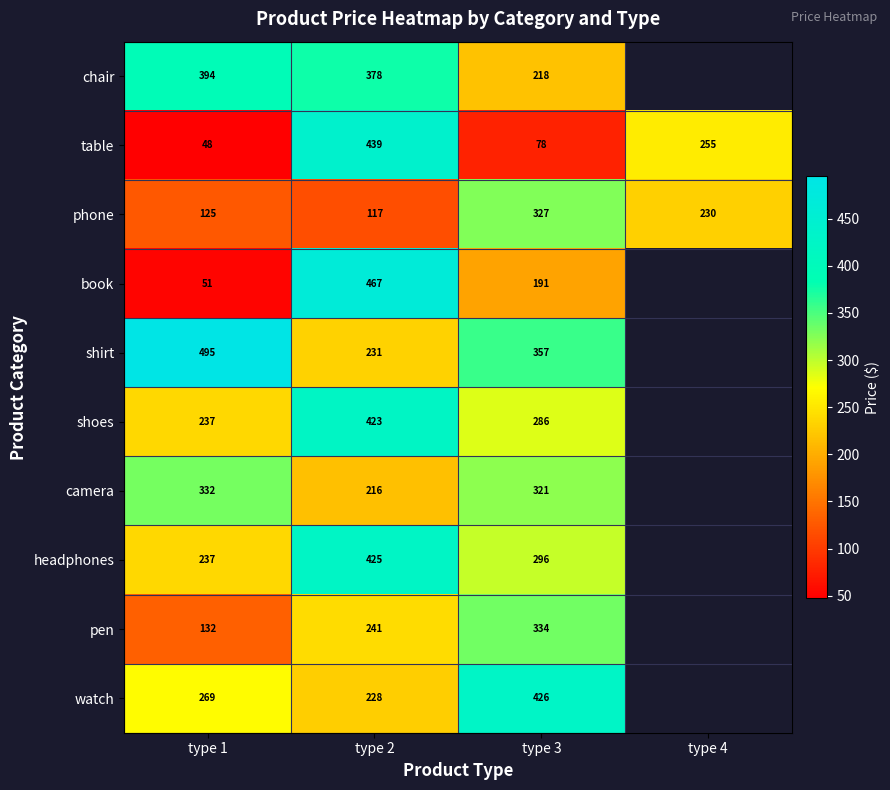

List the labels in order of phone value, largest first.

type 3, type 4, type 1, type 2